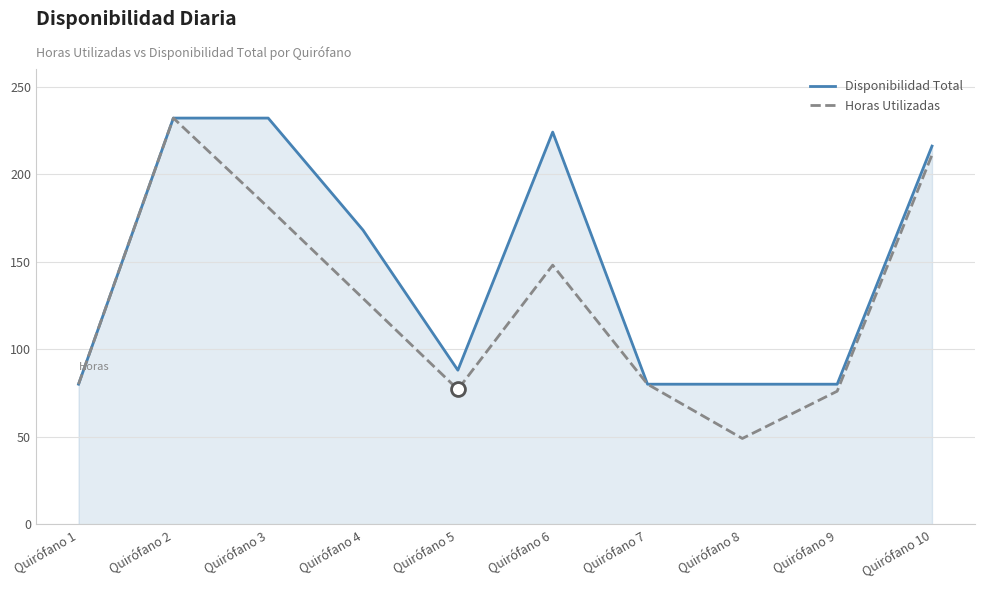

Rank the series by their average value, from lowest to highest.

Horas Utilizadas, Disponibilidad Total